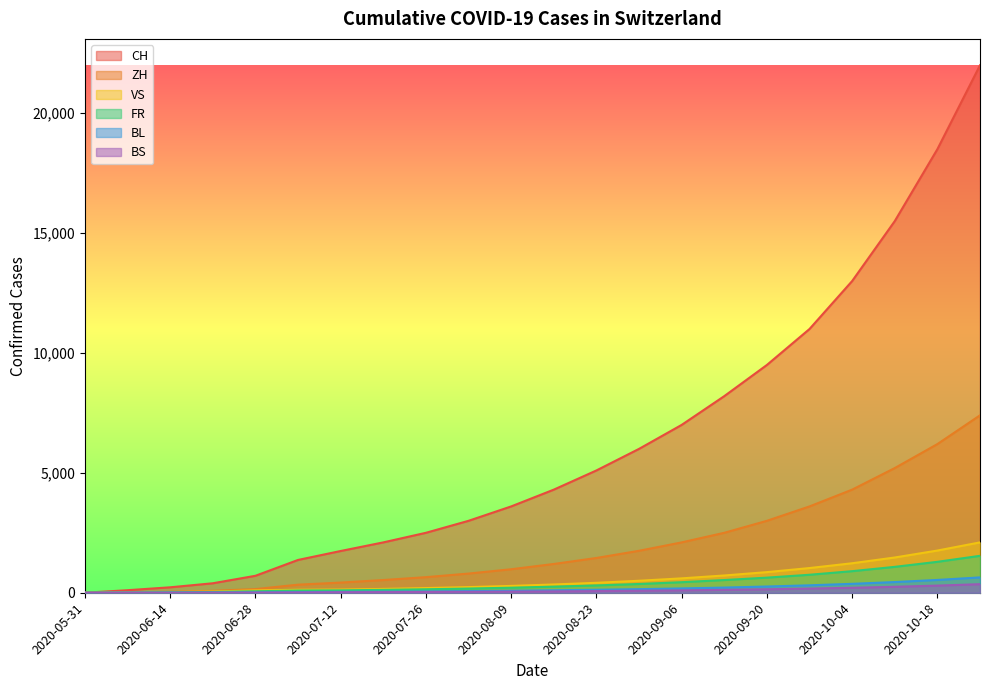

True or false: BS and ZH intersect in this chart.

False